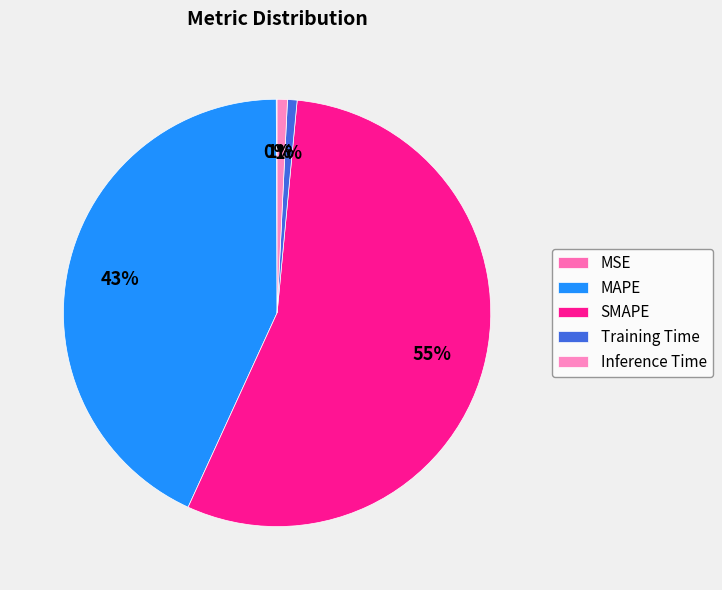

How many segments does this pie chart have?

5